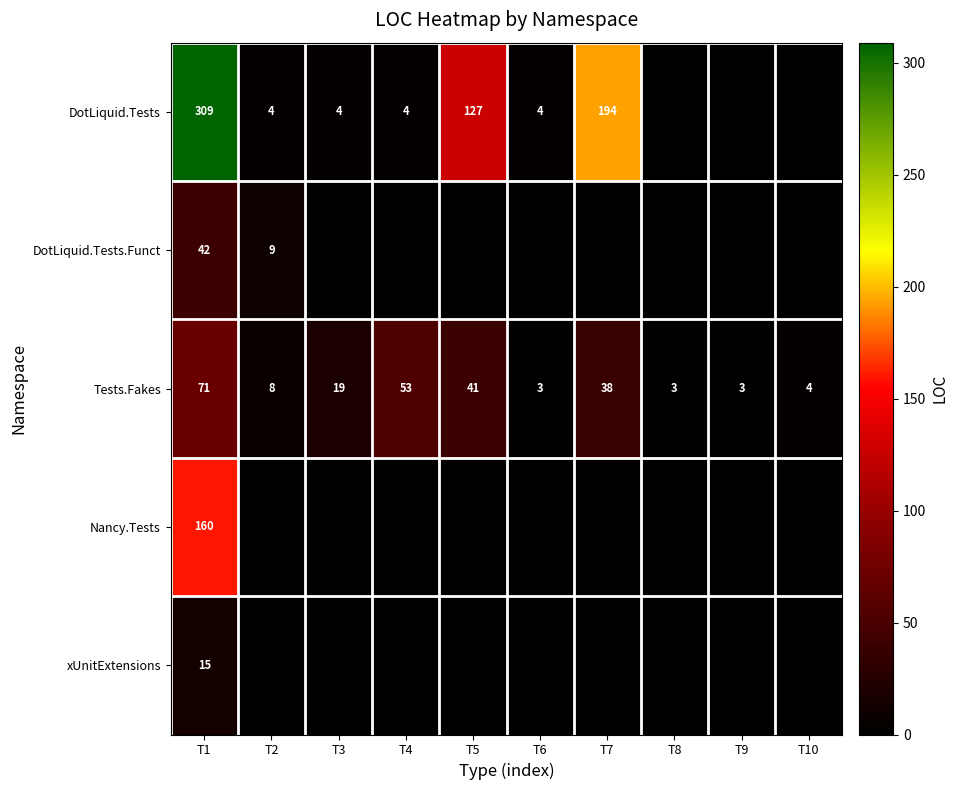

Where does the Tests.Fakes series first go above 19?

T1